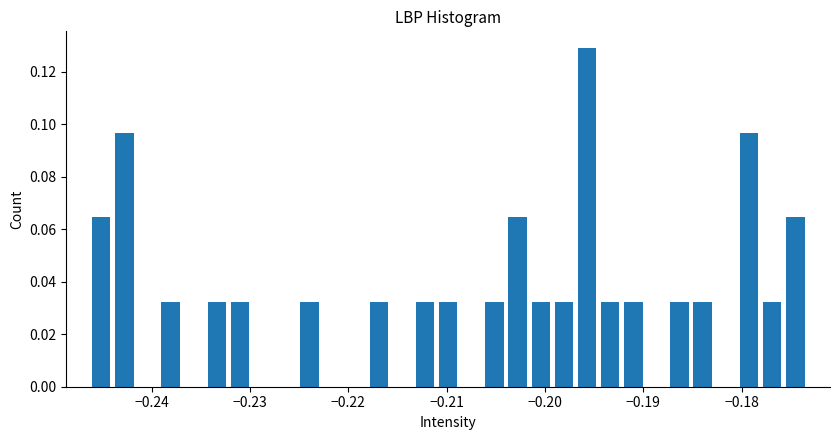

Around what value on the x-axis is the tallest bar? Give the approximate position of its centre, as read against the axis.

-0.196